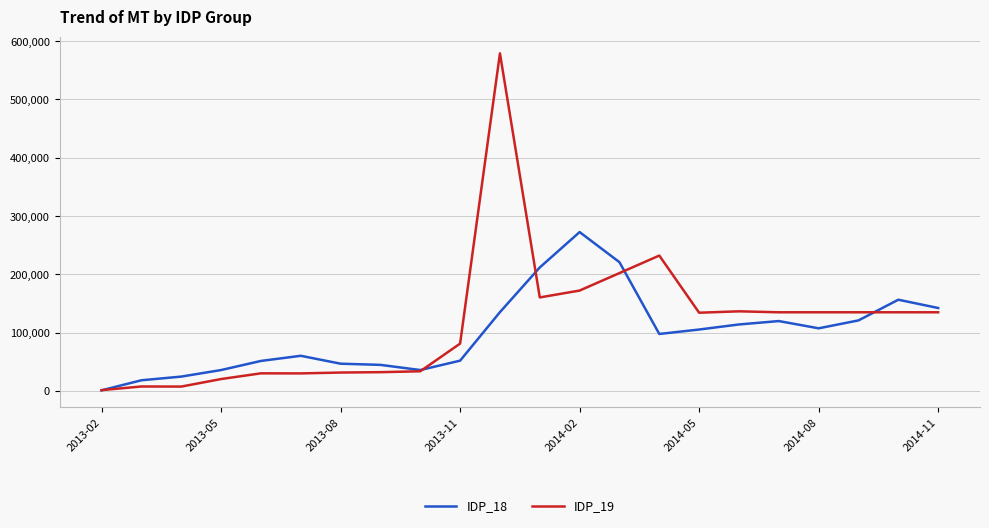

How many lines are shown in the chart?

2